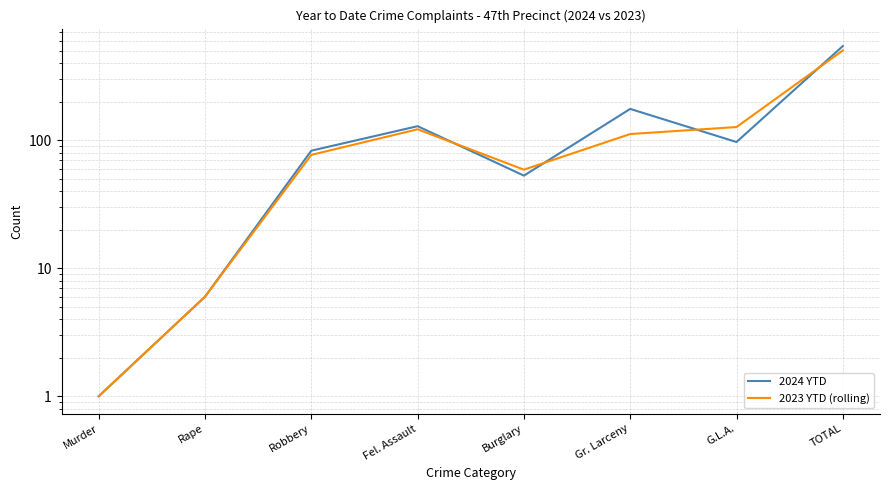

Does the chart display data point markers on the line(s)?

No